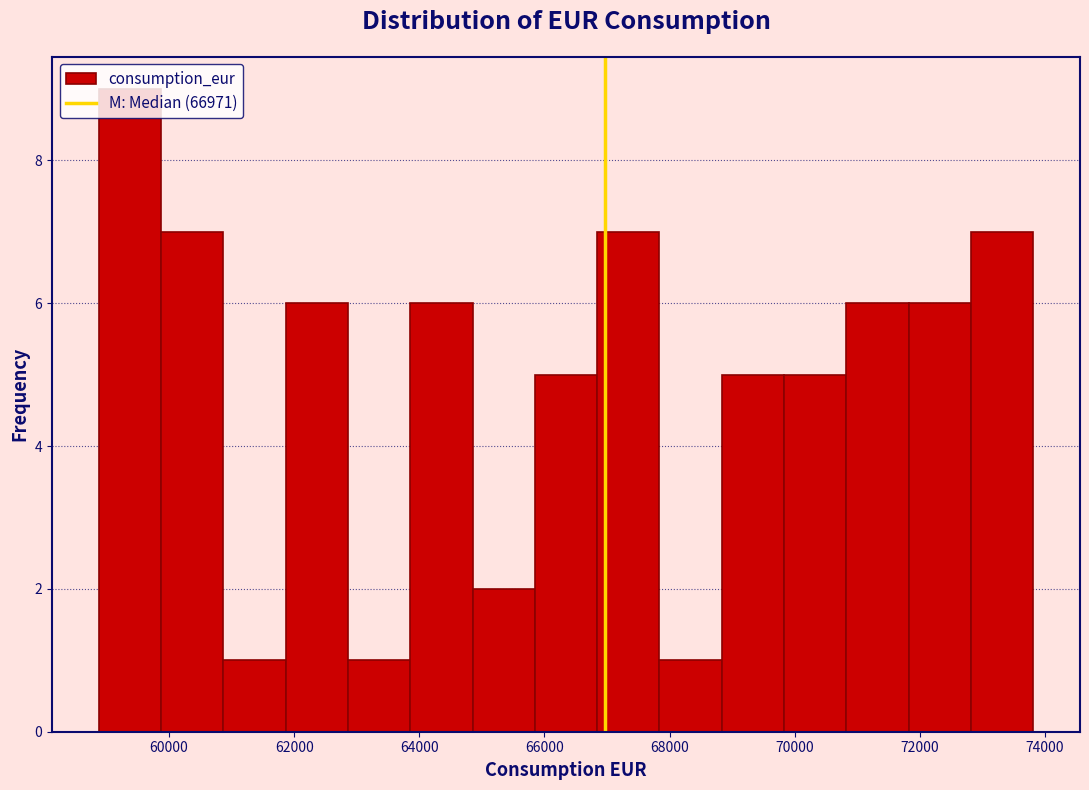

Over which range of the x-axis is the bar tallest?

58800 to 59800